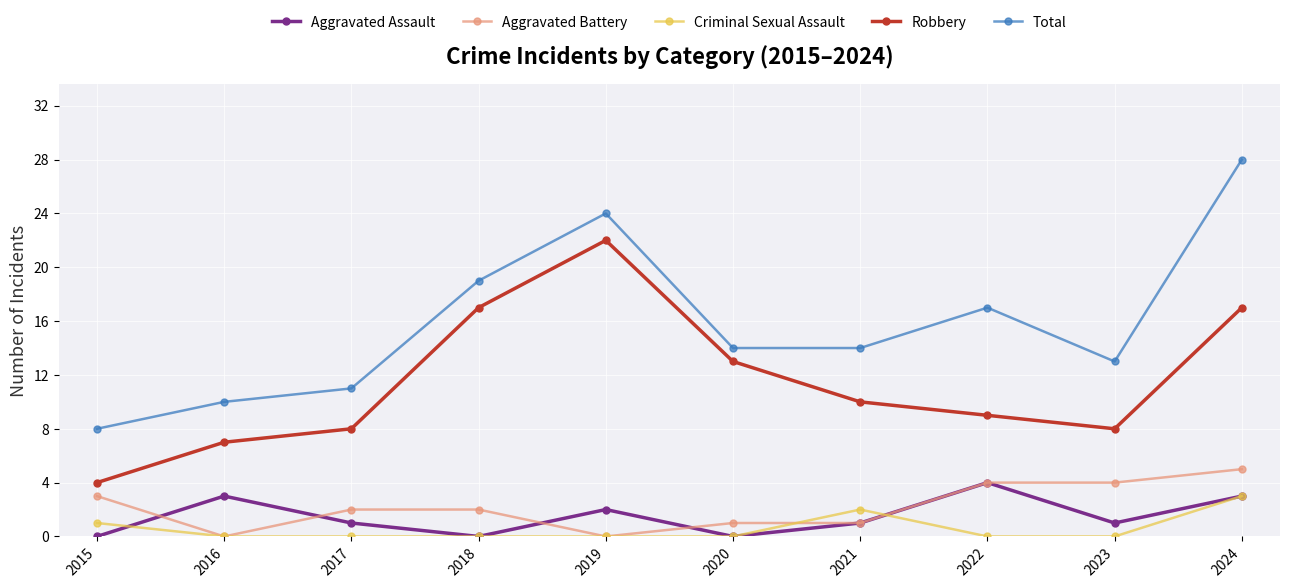

True or false: Criminal Sexual Assault and Robbery cross at least once.

False